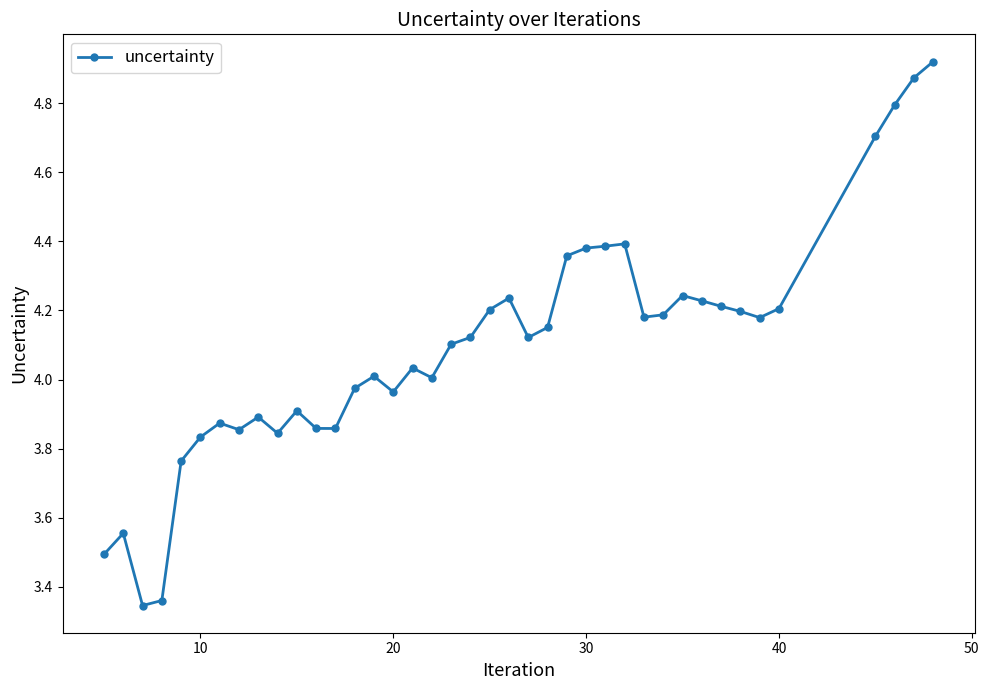

How many lines are shown in the chart?

1